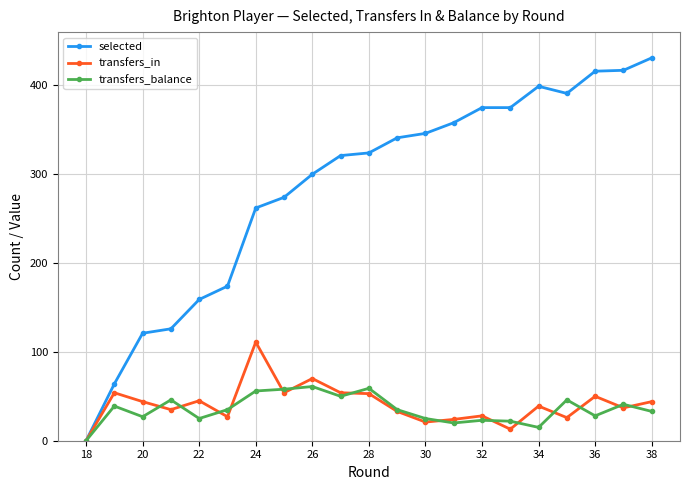

Which series has the largest range (max minus min)?

selected